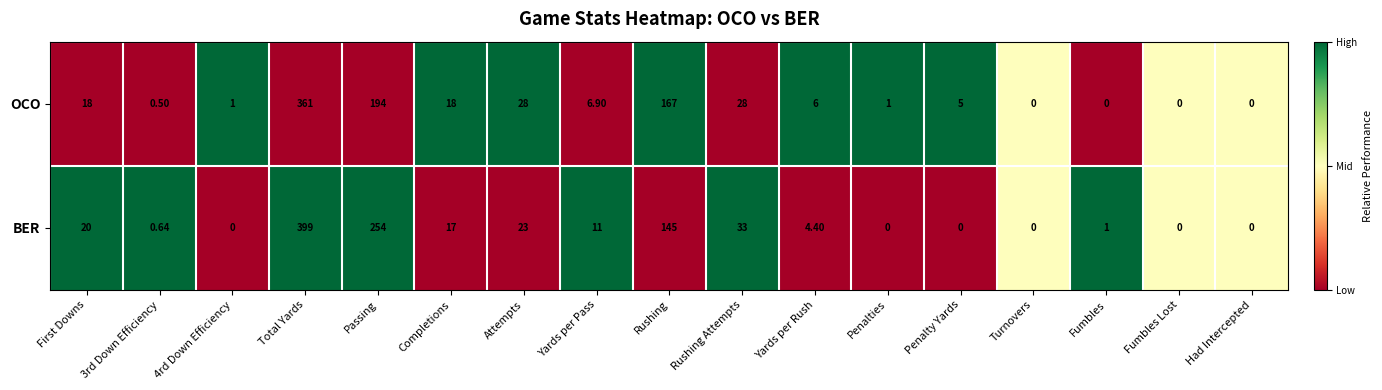

How many data points in OCO are less than 6?

8